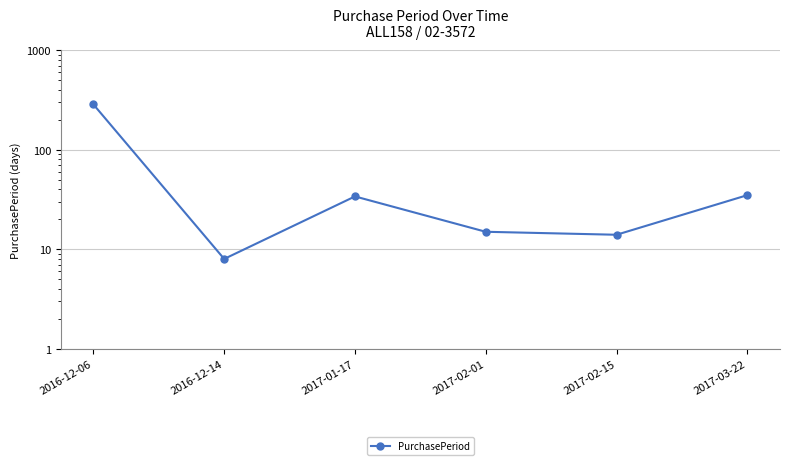

Where is the first local minimum?

2016-12-14